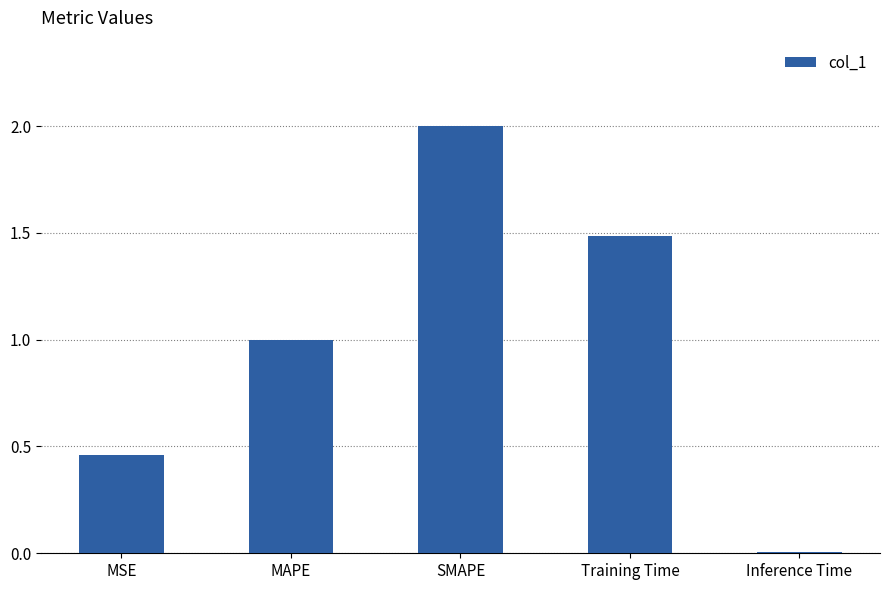

What is the average value?

1.0